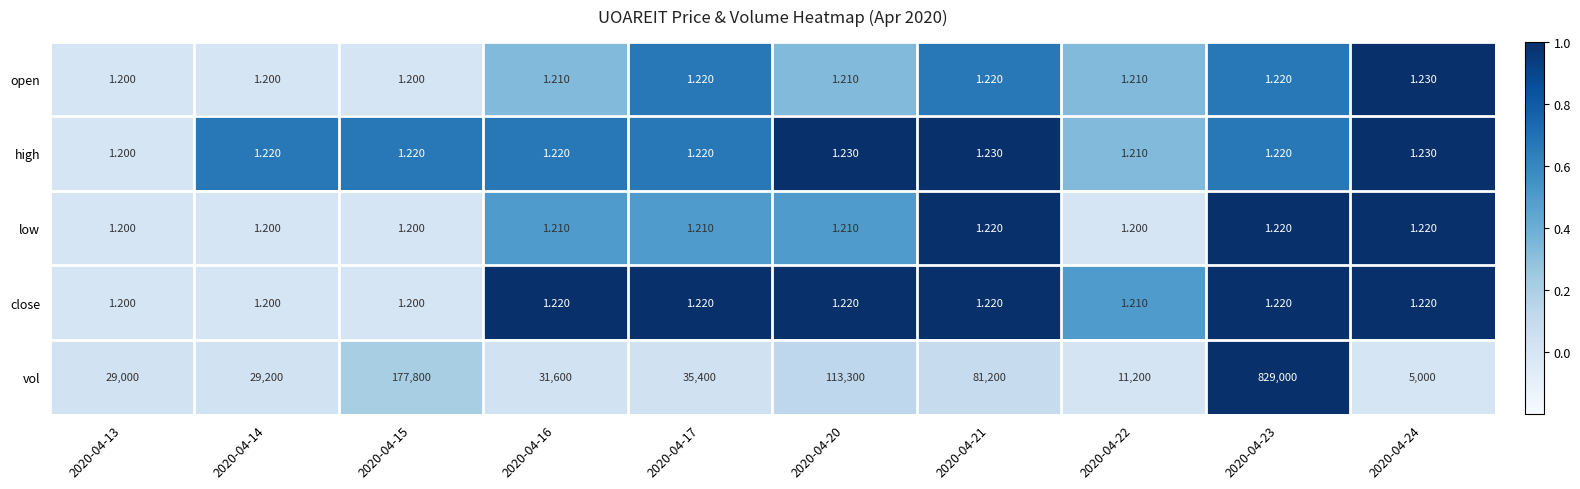

Is the value of close at 2020-04-16 greater than the value of open at 2020-04-22?

Yes